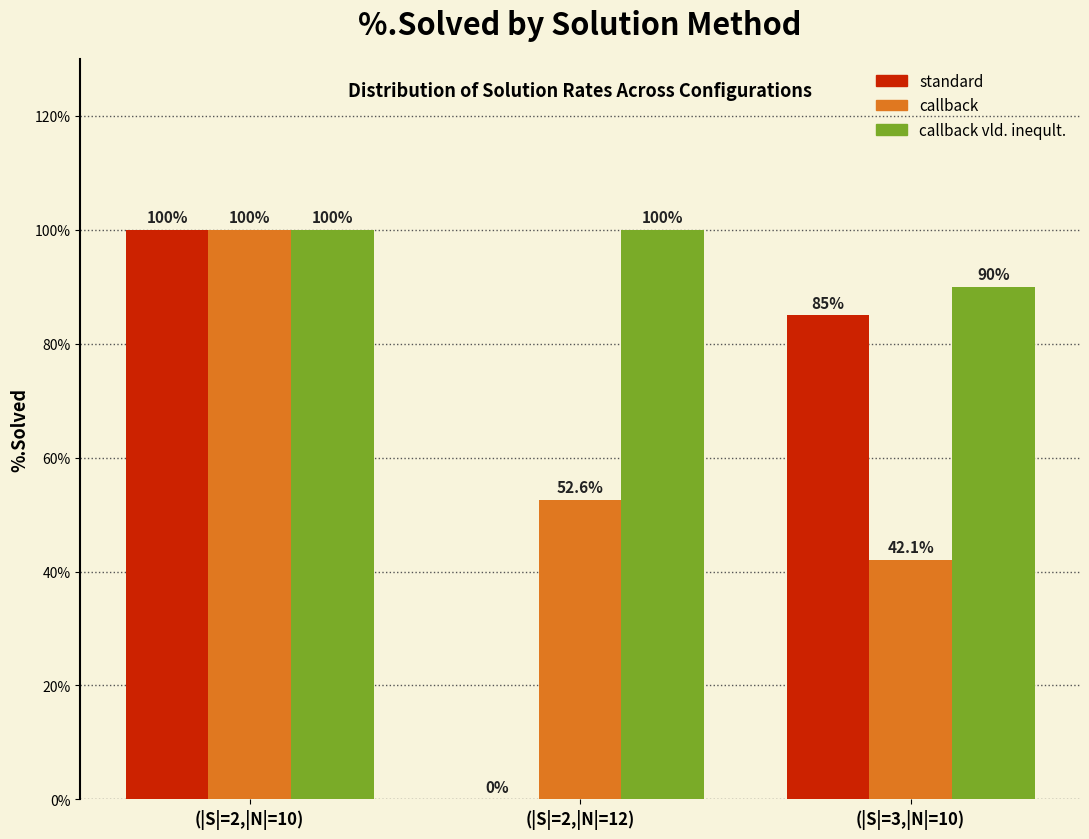

Reading left to right, what are all the values shown in this chart?

standard: (|S|=2,|N|=10)=100.0	(|S|=2,|N|=12)=0.0	(|S|=3,|N|=10)=85.0
callback: (|S|=2,|N|=10)=100.0	(|S|=2,|N|=12)=52.6	(|S|=3,|N|=10)=42.1
callback vld. ineqult.: (|S|=2,|N|=10)=100.0	(|S|=2,|N|=12)=100.0	(|S|=3,|N|=10)=90.0